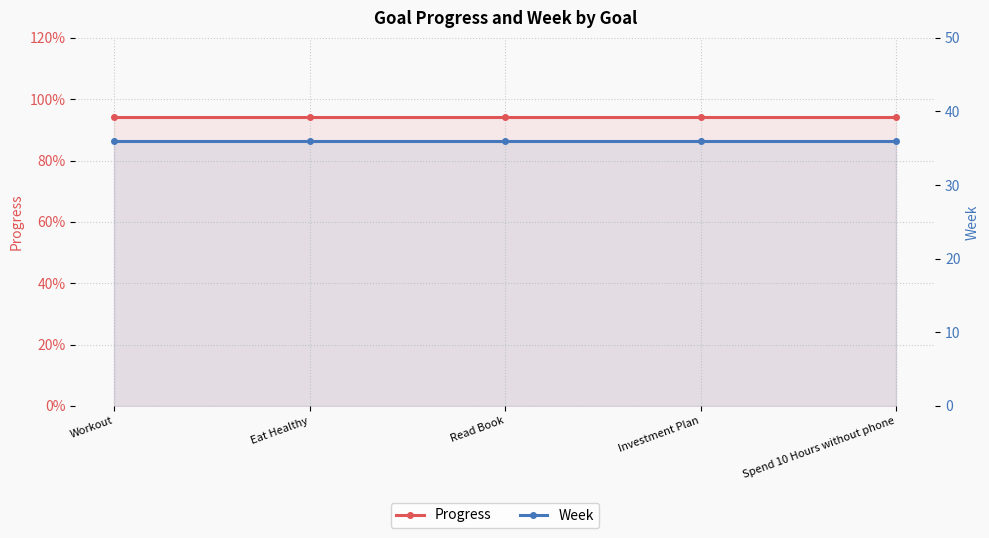

Reading right to left, list all the values displayed in this chart.

Progress: 0.9	0.9	0.9	0.9	0.9
Week: 36.0	36.0	36.0	36.0	36.0